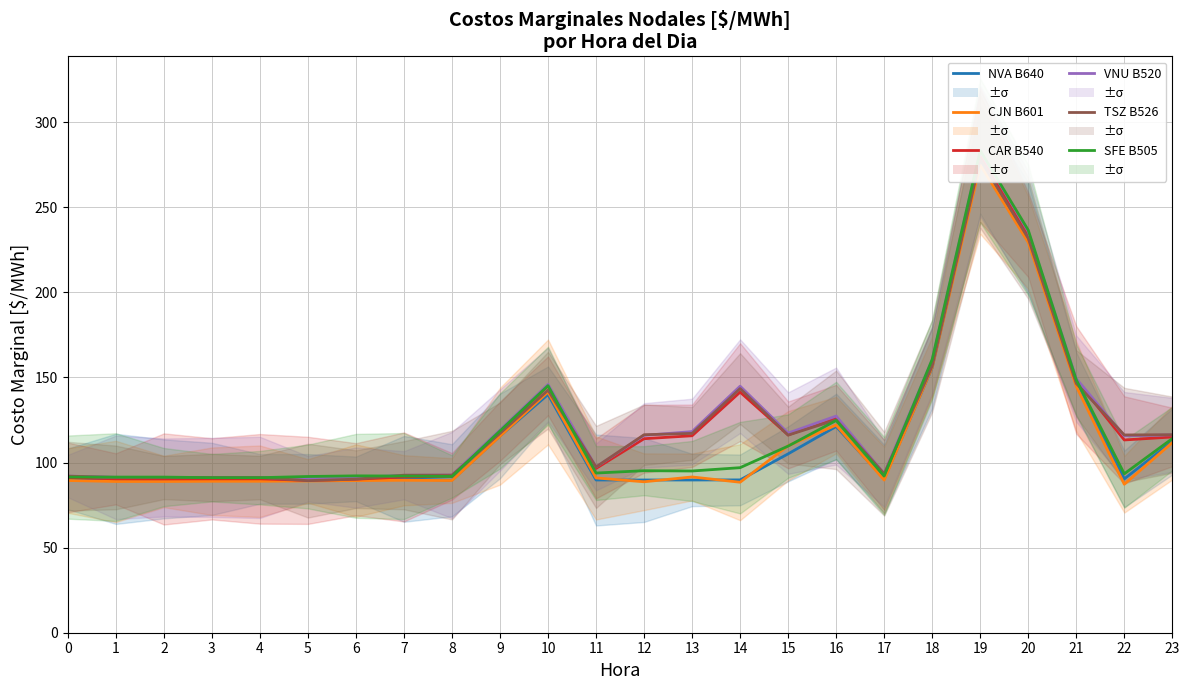

True or false: VNU B520 and CJN B601 cross at least once.

False